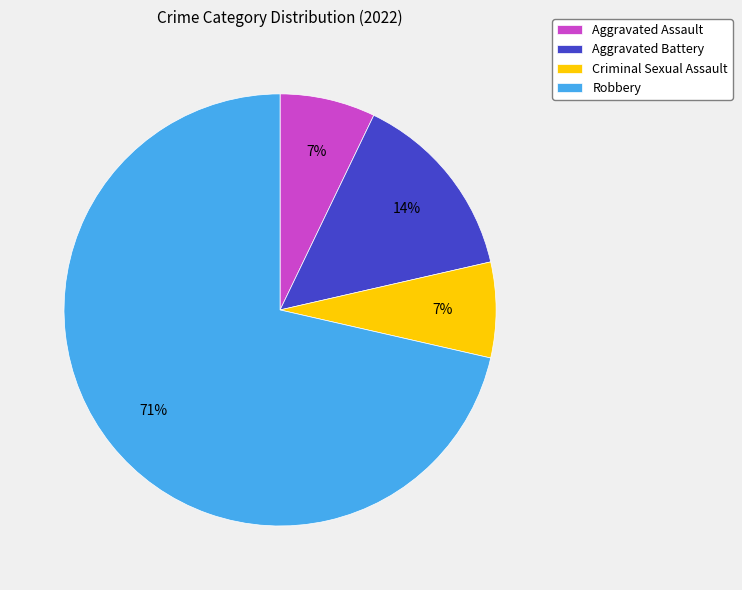

To the nearest percent, what is the difference between the Aggravated Battery and Aggravated Assault slice percentages?

7%